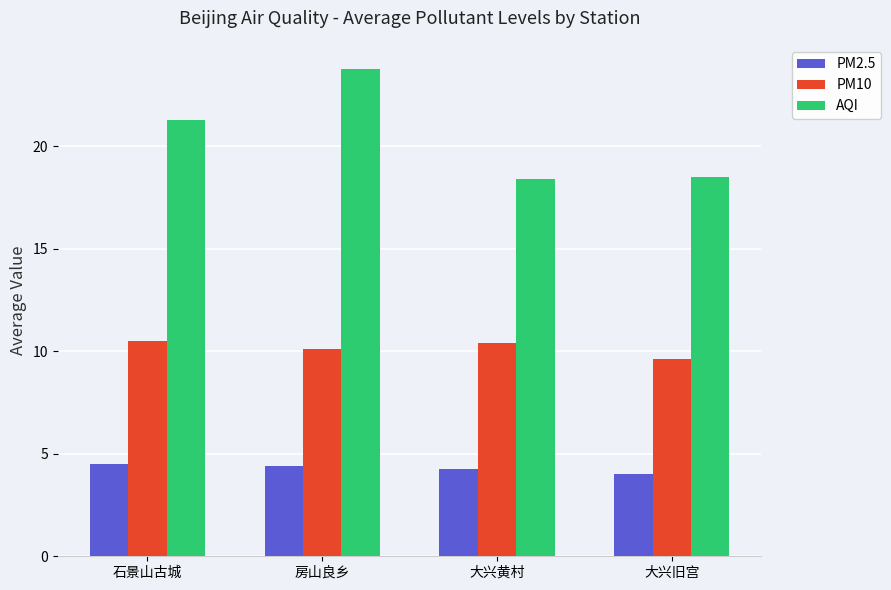

What is the difference between the PM10 values at 石景山古城 and 大兴旧宫?

0.9